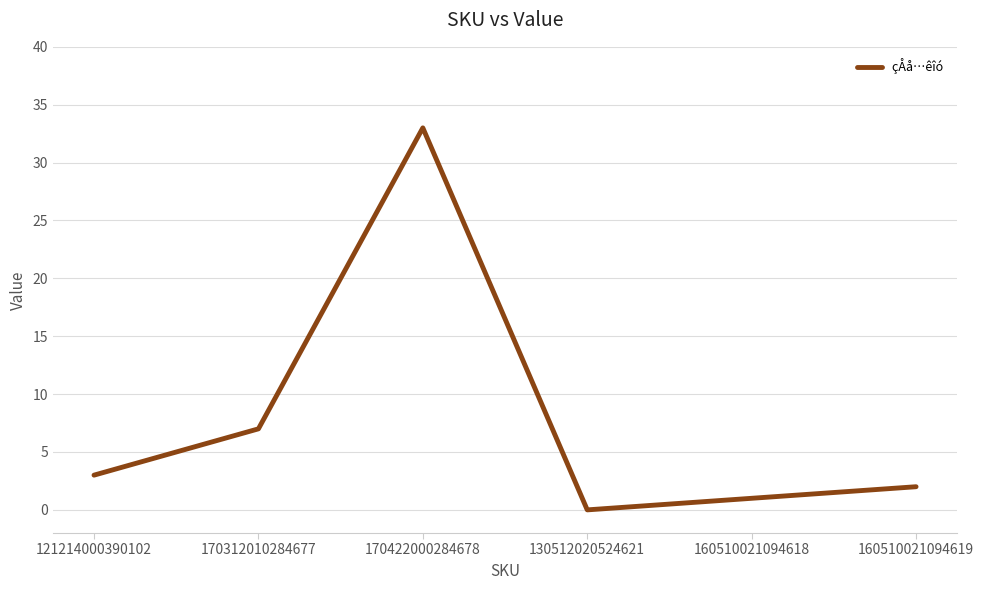

What position from the left is 170312010284677?

2